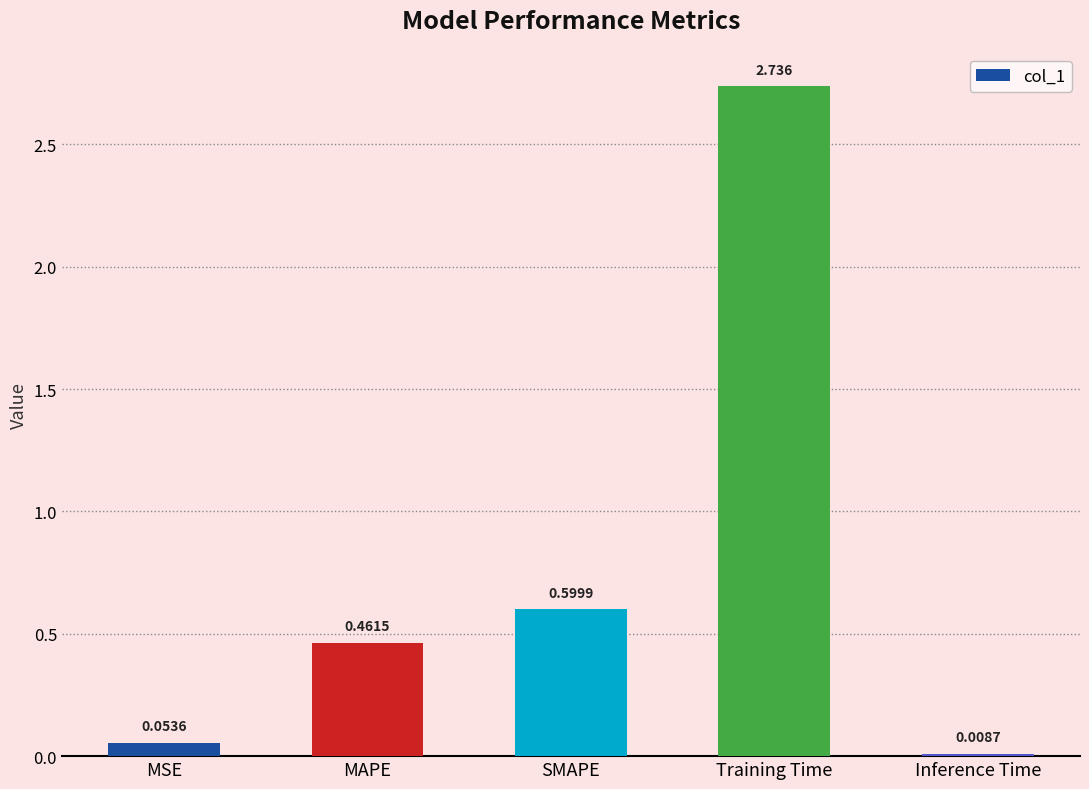

List the labels in order of value, smallest first.

Inference Time, MSE, MAPE, SMAPE, Training Time